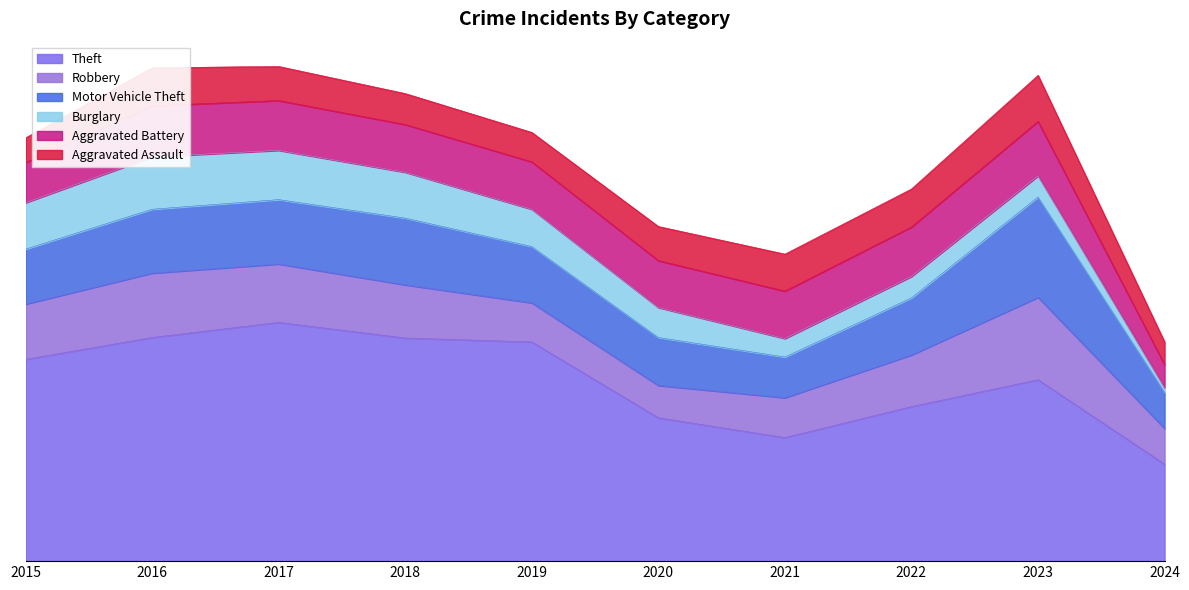

How many data points does each series have?

10